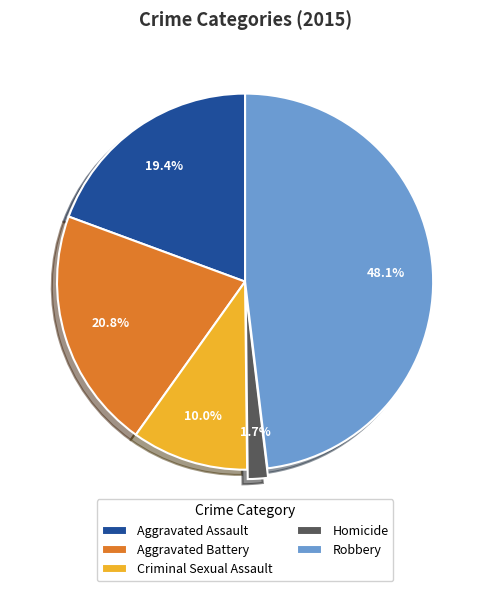

To the nearest percent, what percentage of the pie is Homicide?

2%